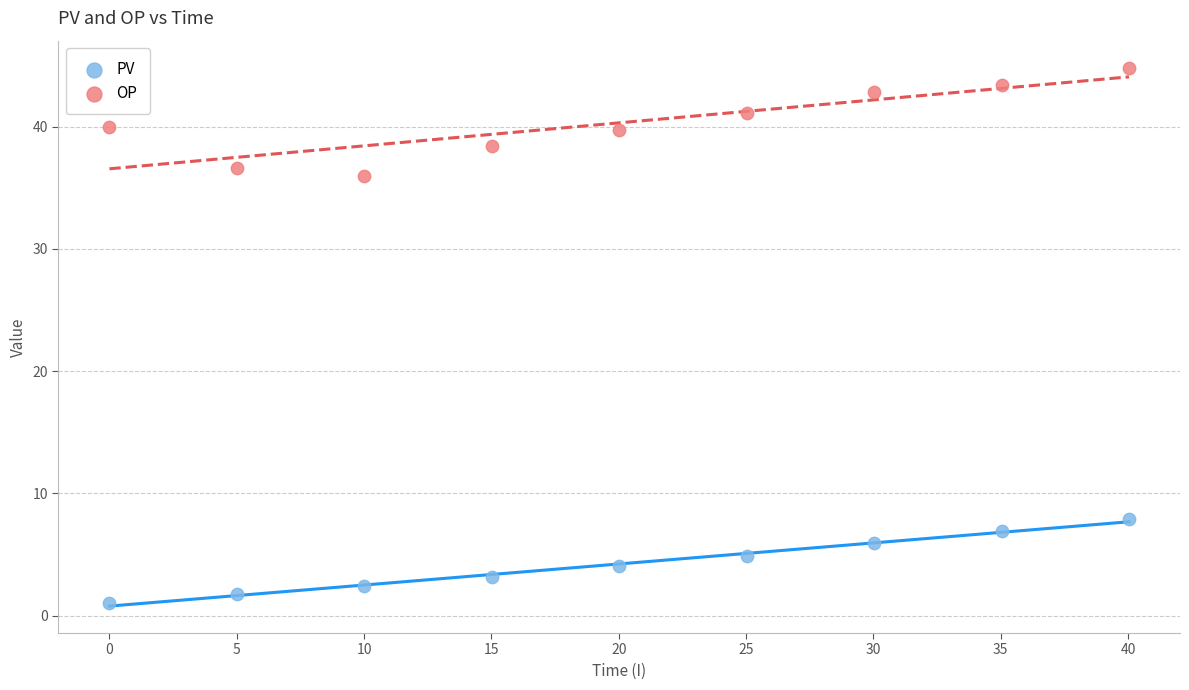

Across all data points, what is the range of X values (max minus min)?

40.0